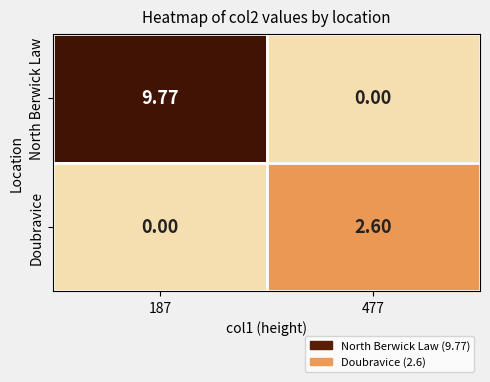

At 187, list the series in order from smallest to largest.

Doubravice, North Berwick Law